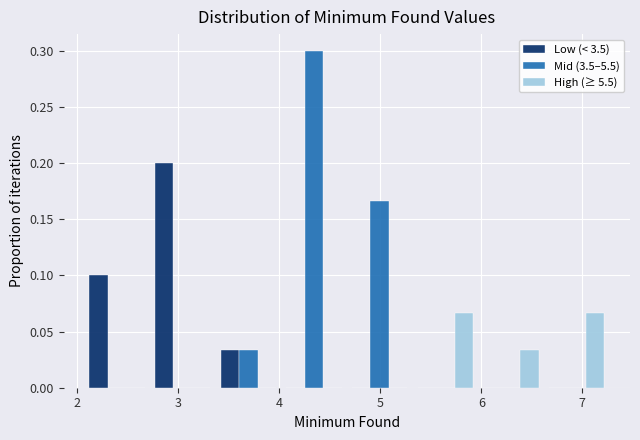

In the Mid (3.5–5.5) series, which range on the x-axis has the tallest bar?

4.0 to 4.7